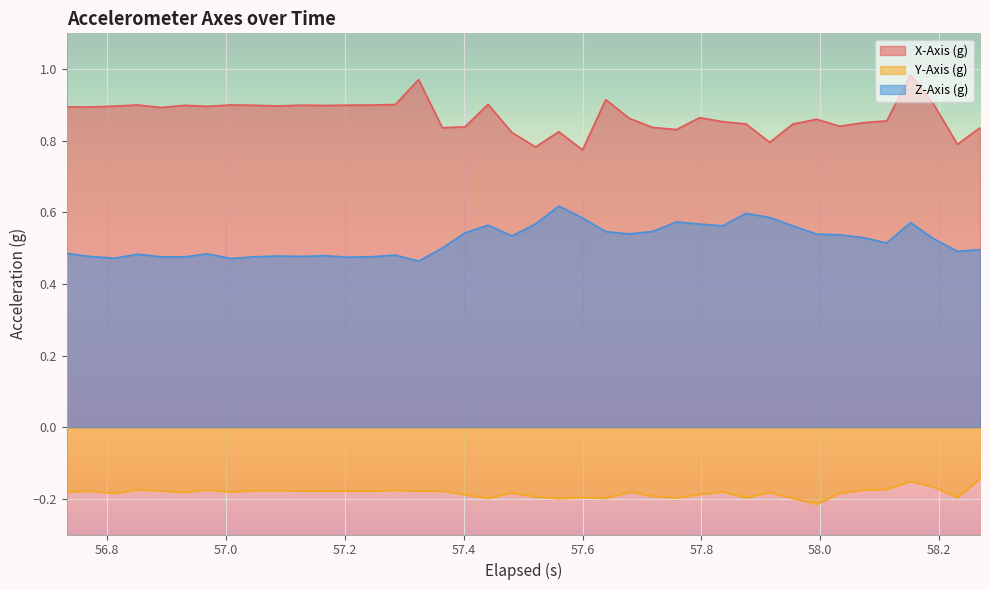

Which series has the largest total across all categories?

X-Axis (g)